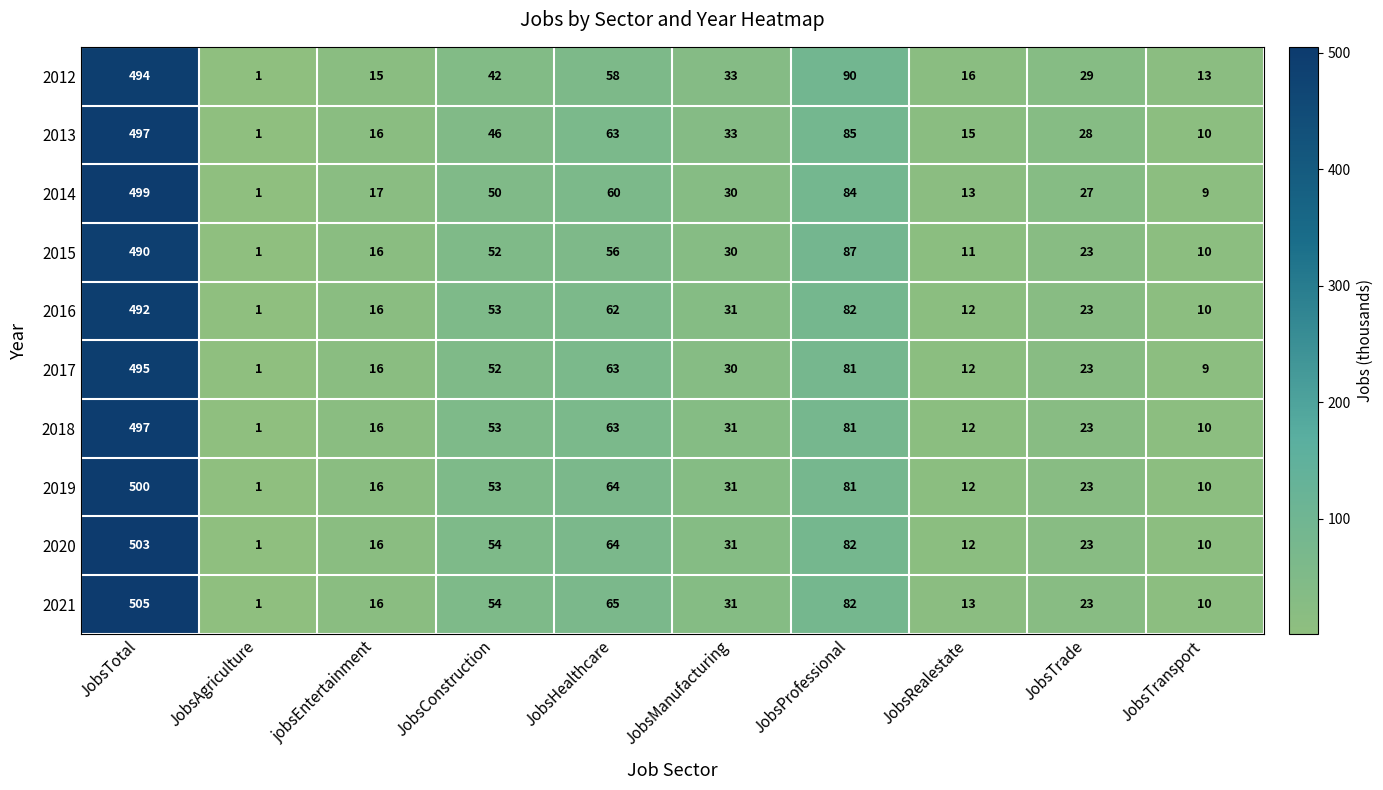

What is the total value across all series at JobsManufacturing?

311